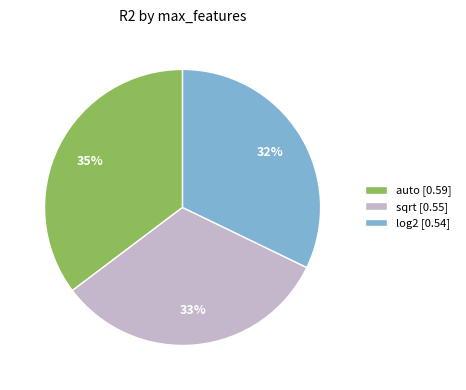

Combined, do auto and sqrt account for over 50%?

Yes